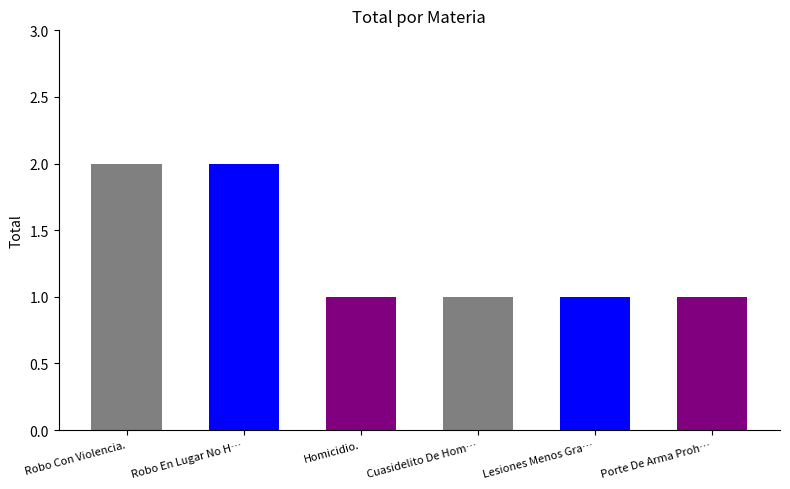

Approximately how many times larger is the value at Robo Con Violencia. compared to Cuasidelito De Homicidio.?

2.0